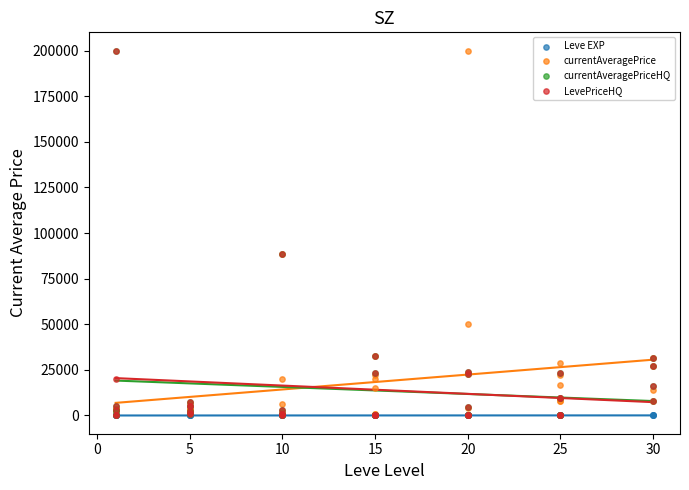

Which series contains the highest Y value?

currentAveragePrice